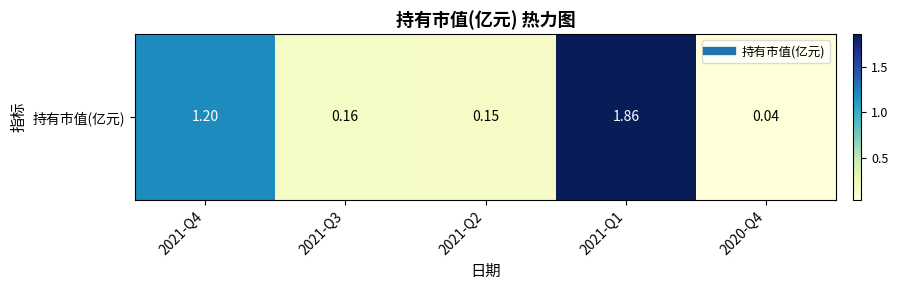

What is the change in value from 2021-Q4 to 2021-Q3?

-1.0